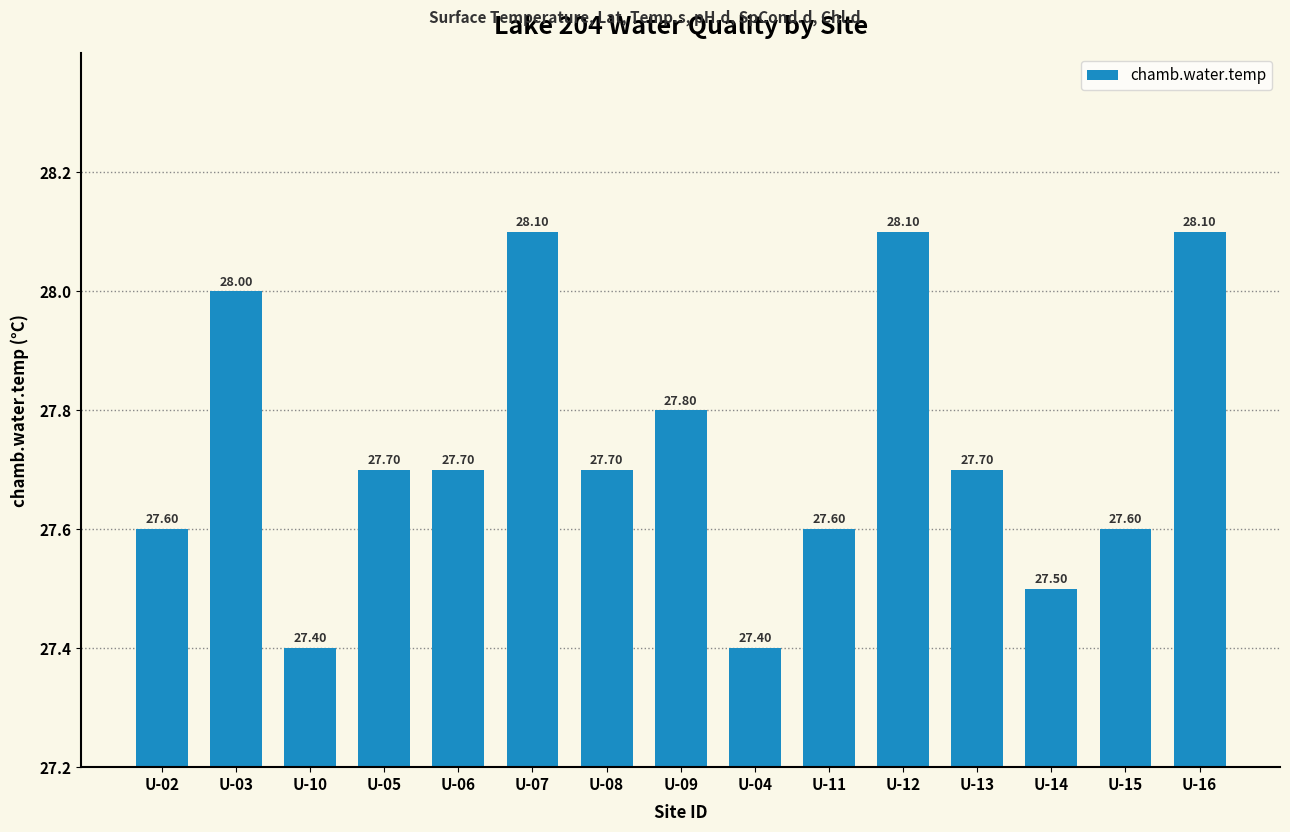

Reading left to right, what are all the values shown in this chart?

27.6	28.0	27.4	27.7	27.7	28.1	27.7	27.8	27.4	27.6	28.1	27.7	27.5	27.6	28.1